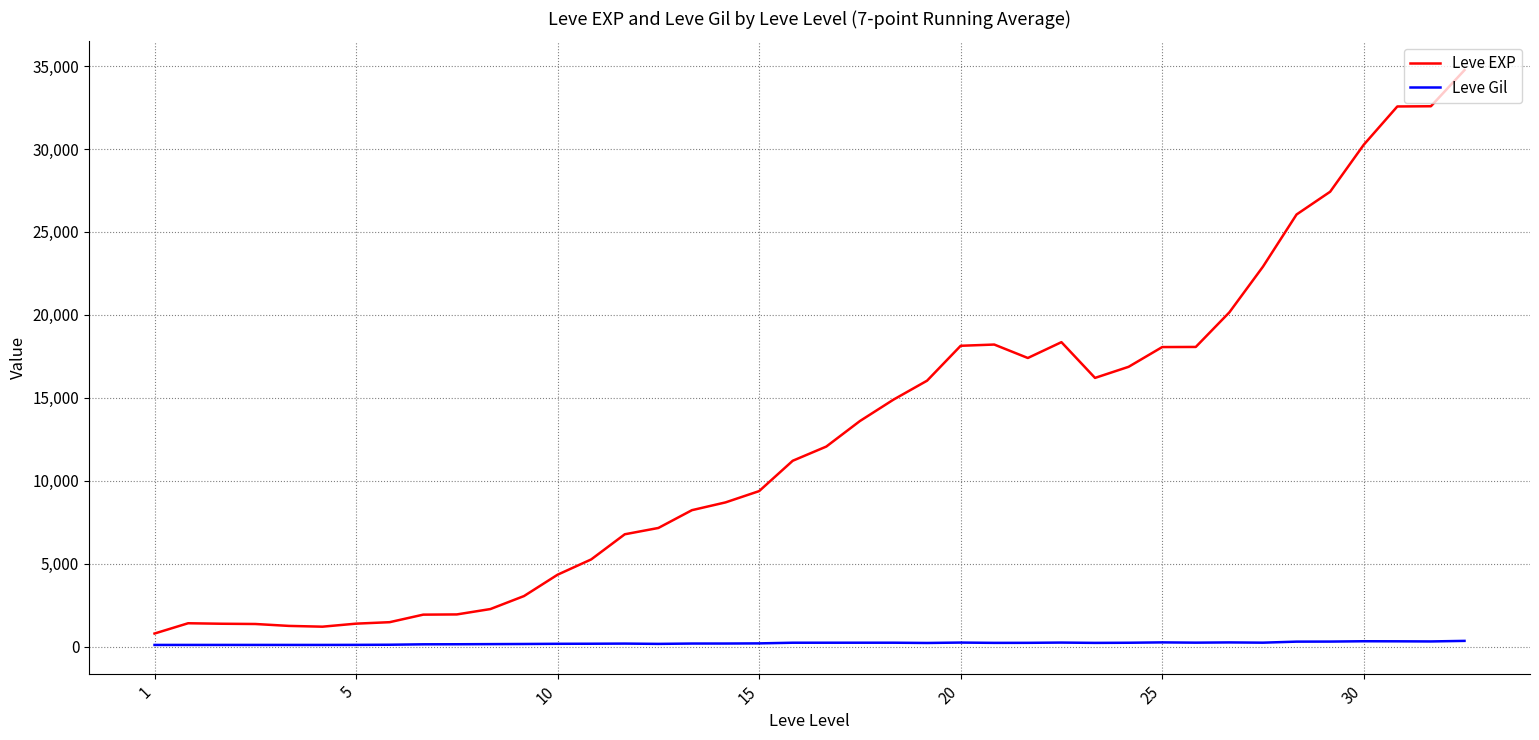

Which series has the largest total across all categories?

Leve EXP